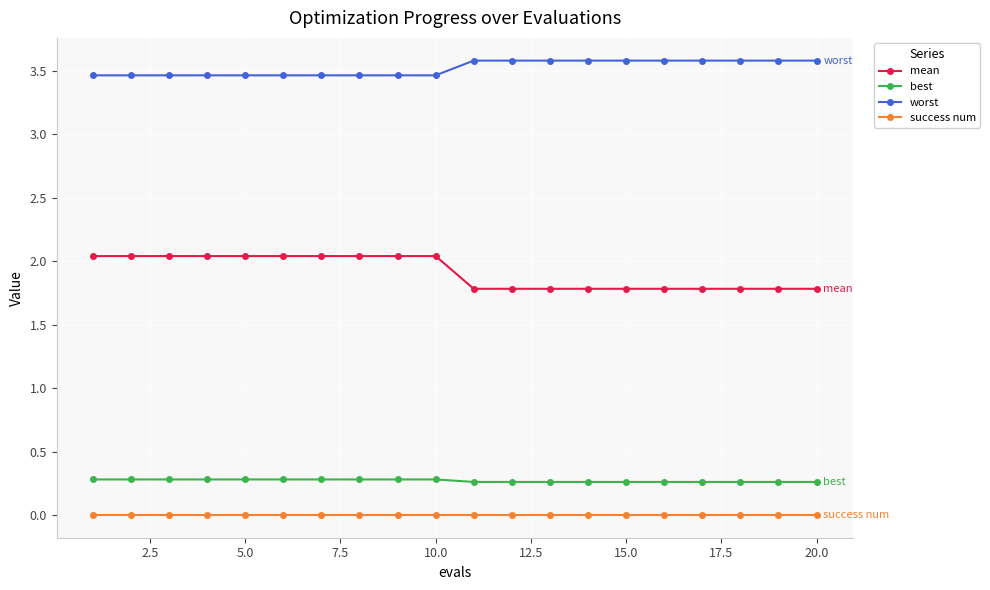

At how many categories does at least one series exceed 1?

20